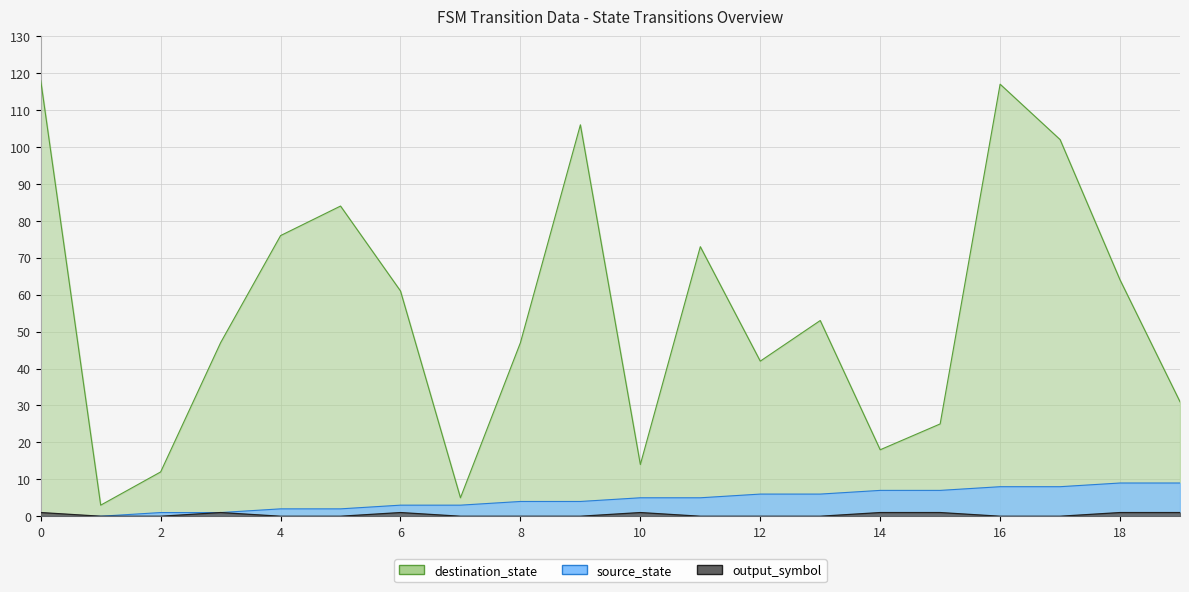

Rank the series by their maximum value, from lowest to highest.

output_symbol, source_state, destination_state